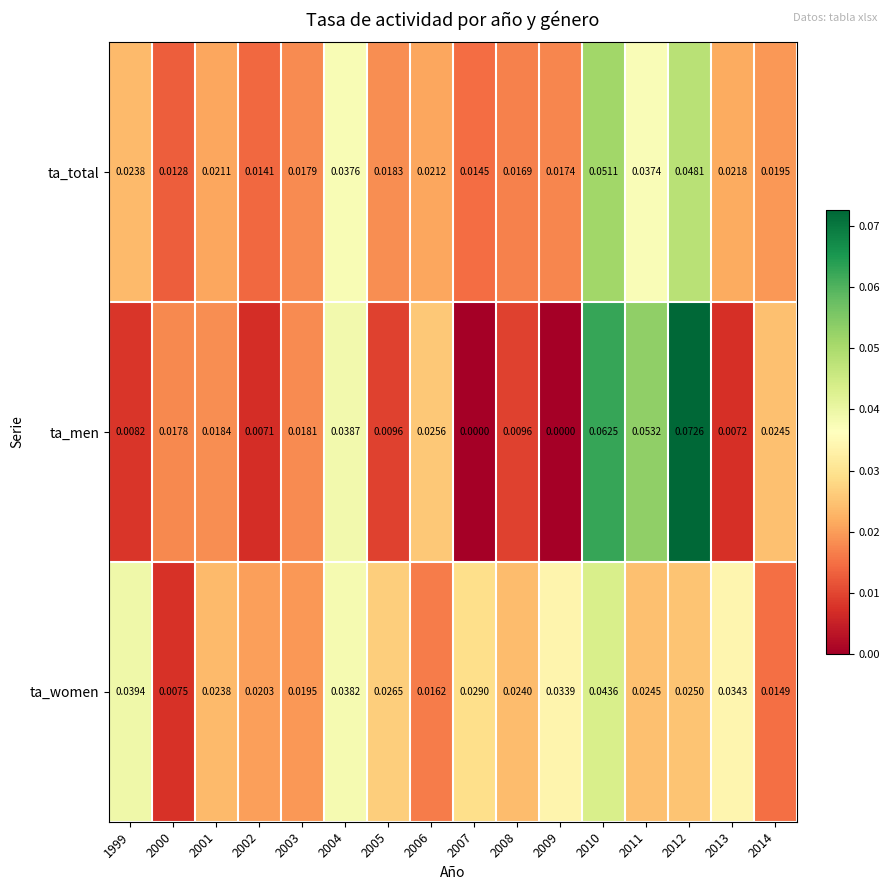

Which series changed the most between 2001 and 2012?

ta_men